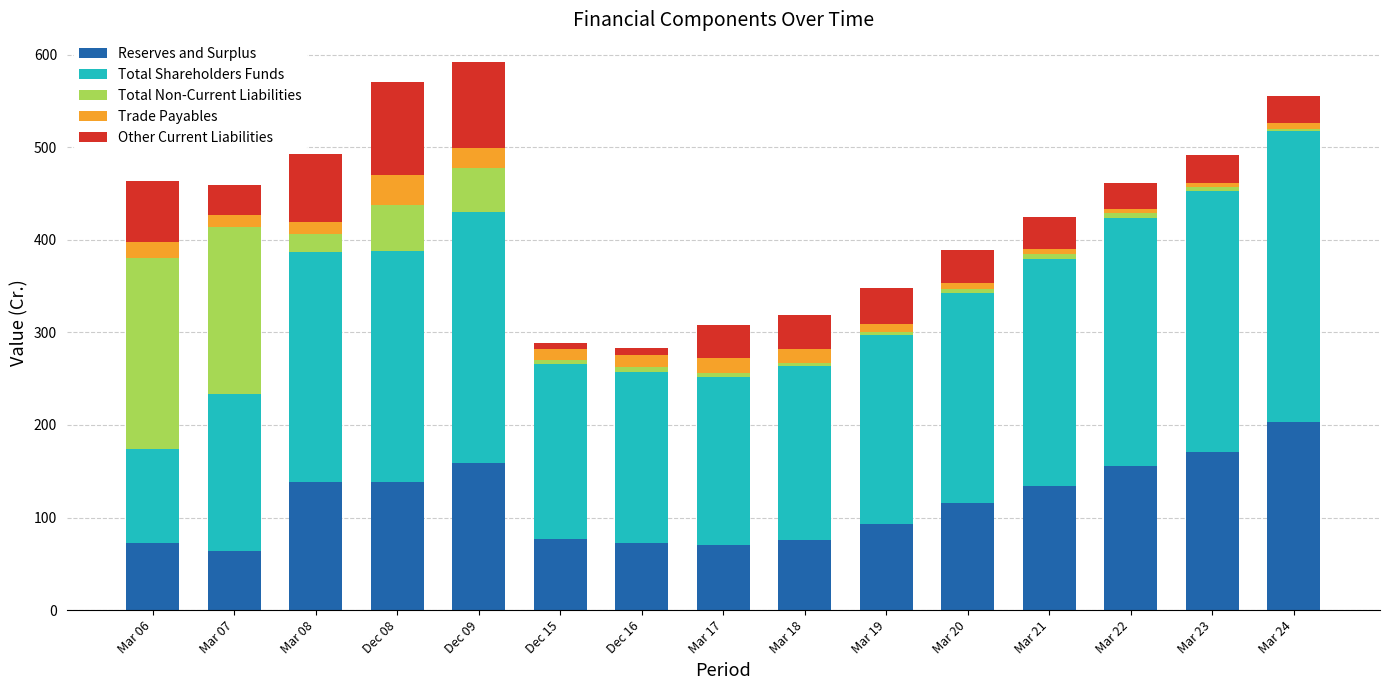

What is the difference between the maximum and minimum values in the Reserves and Surplus series?

138.9